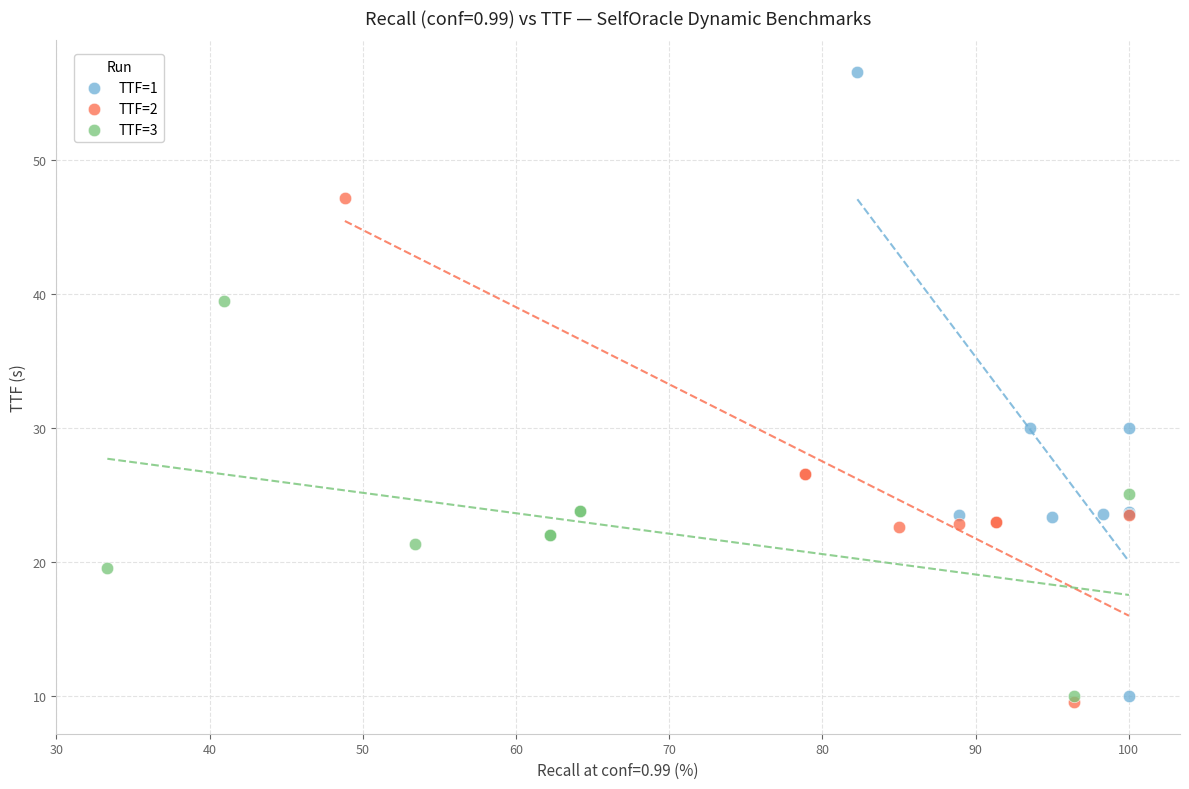

Which series reaches the maximum Y coordinate?

TTF=1